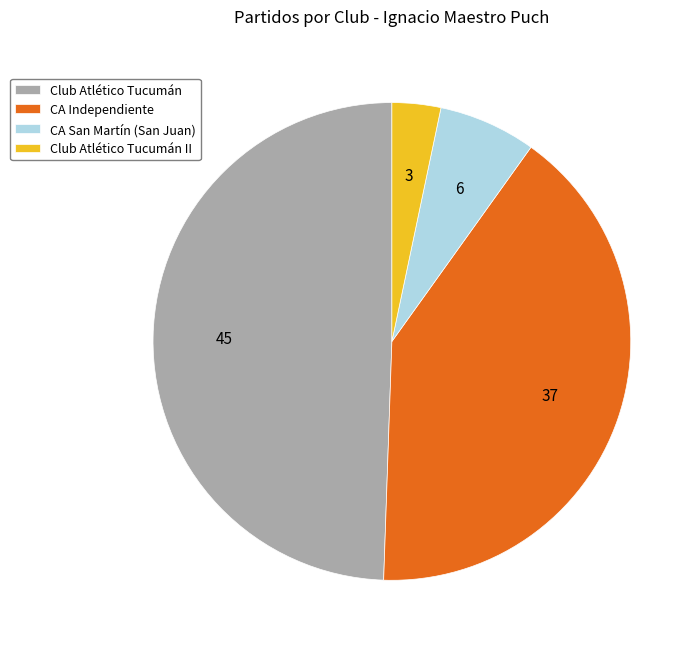

Do CA Independiente and Club Atlético Tucumán II together represent more than half of the pie?

No